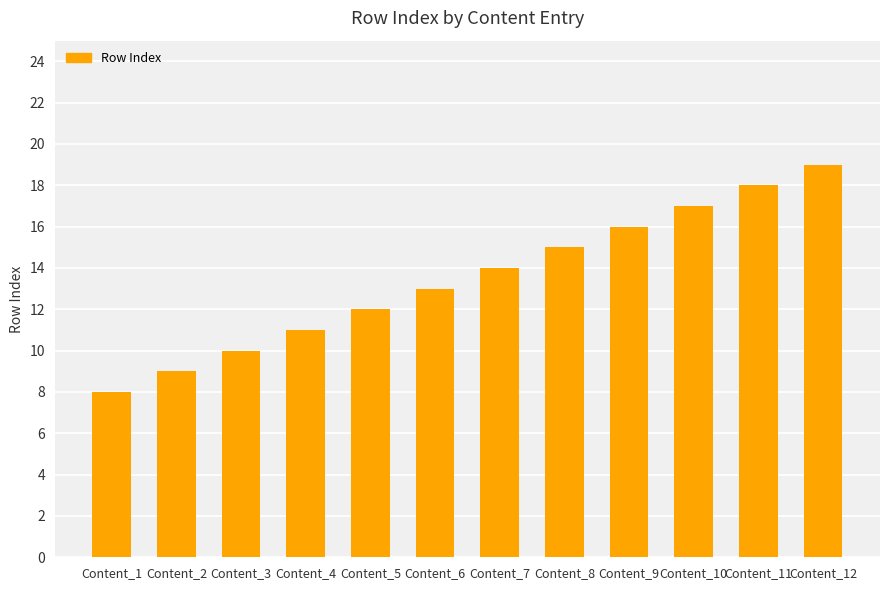

What is the change in value from Content_2 to Content_6?

+4